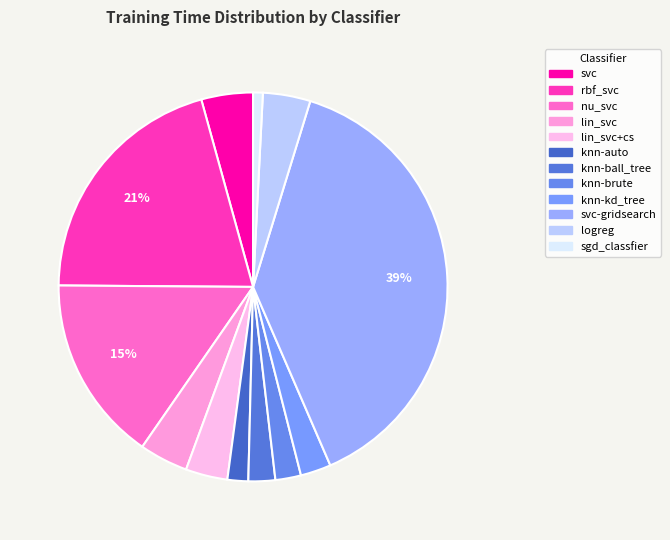

How many slices are in this pie chart?

12